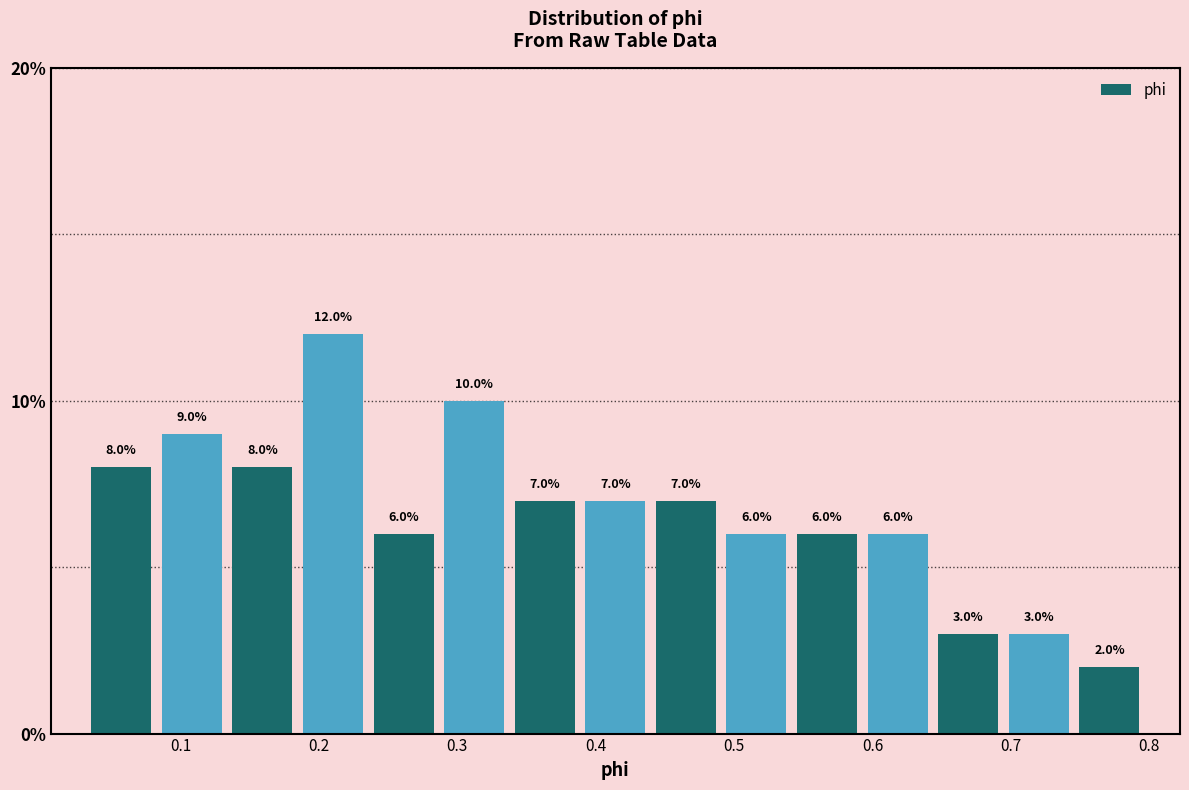

What is the height of the bar covering 0.69 to 0.75 on the x-axis? The bar edges are not printed on the chart, so give them approximately, as read against the axis.

3.0